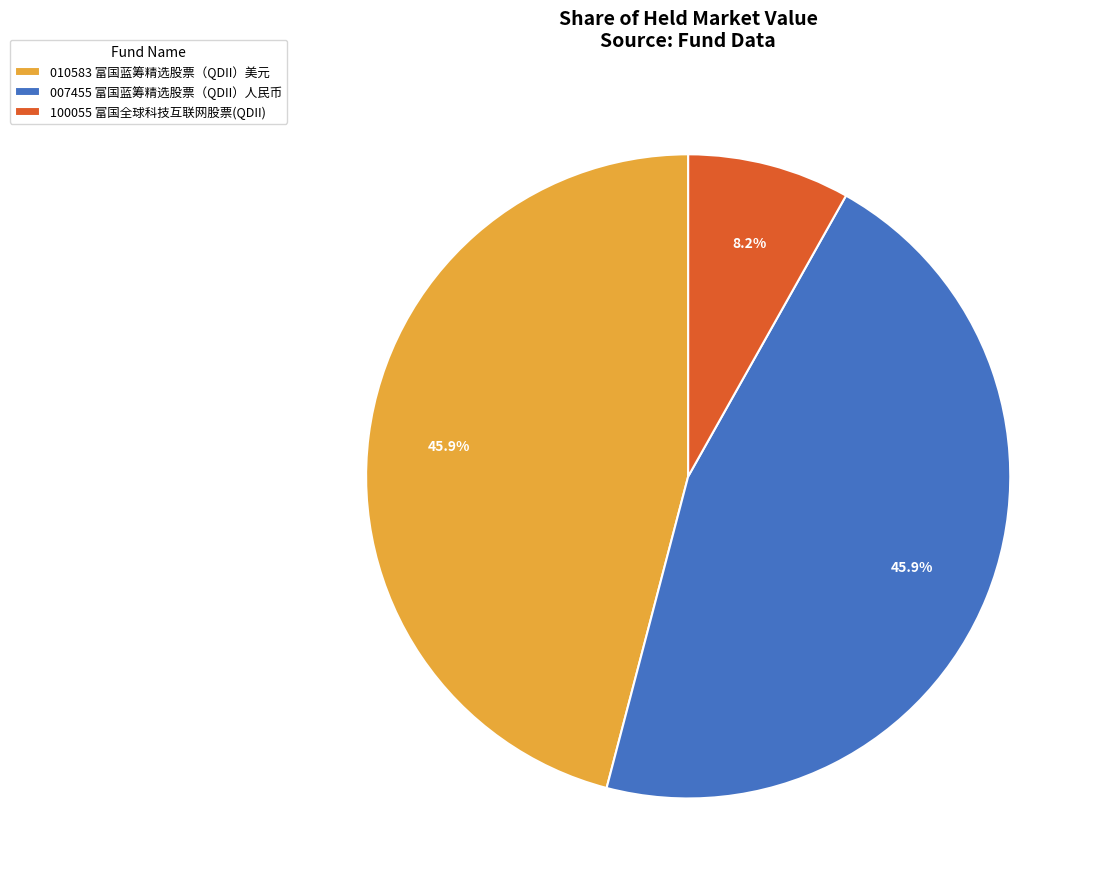

Is 100055 富国全球科技互联网股票(QDII) the majority of the pie?

No